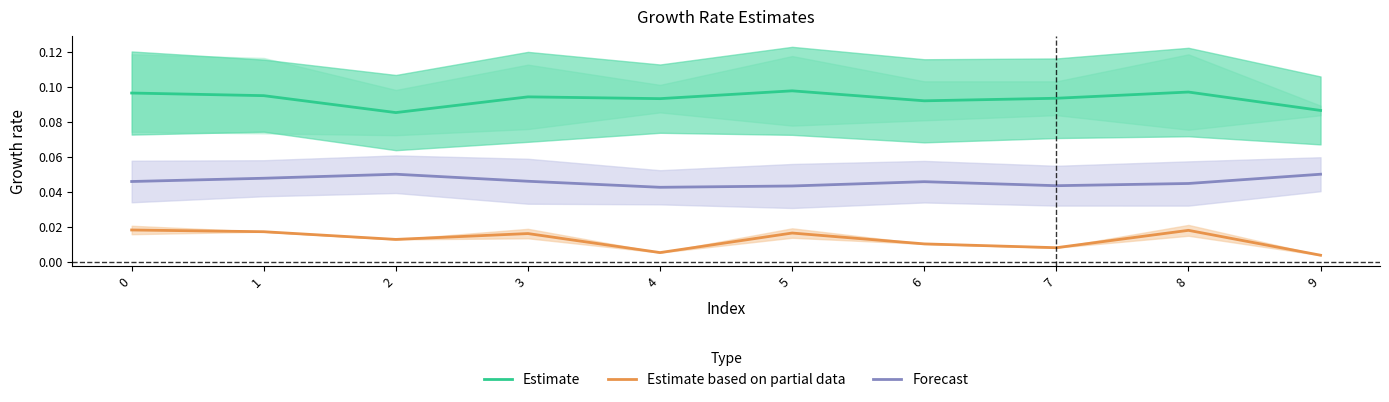

Rank the series by their maximum value, from lowest to highest.

Estimate based on partial data, Forecast, Estimate